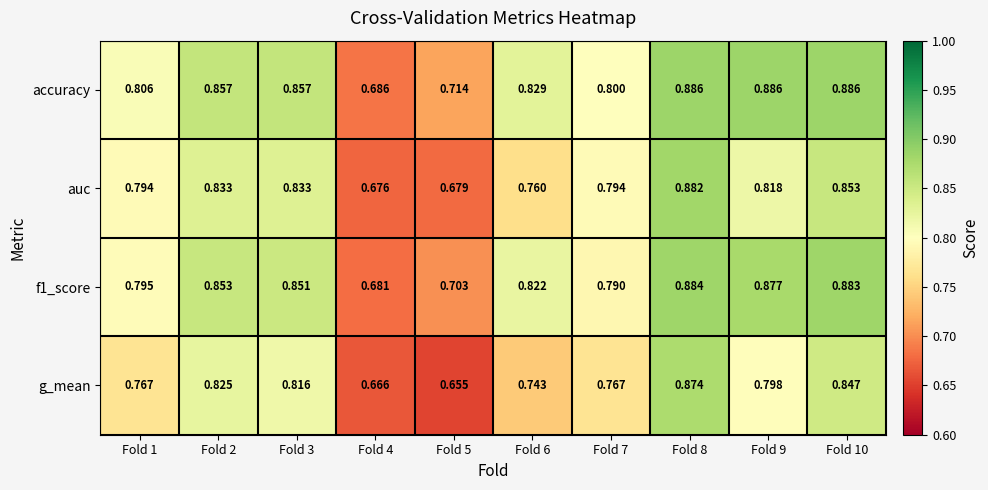

Is the value of auc at Fold 9 greater than the value of g_mean at Fold 9?

Yes